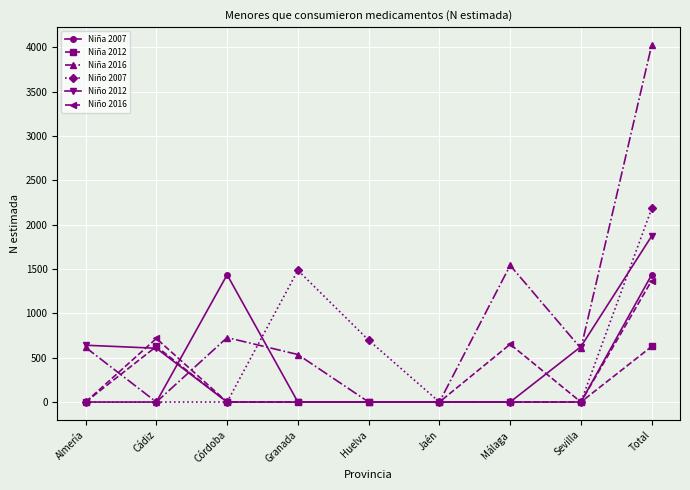

How many values in the Niña 2012 series exceed 0?

2